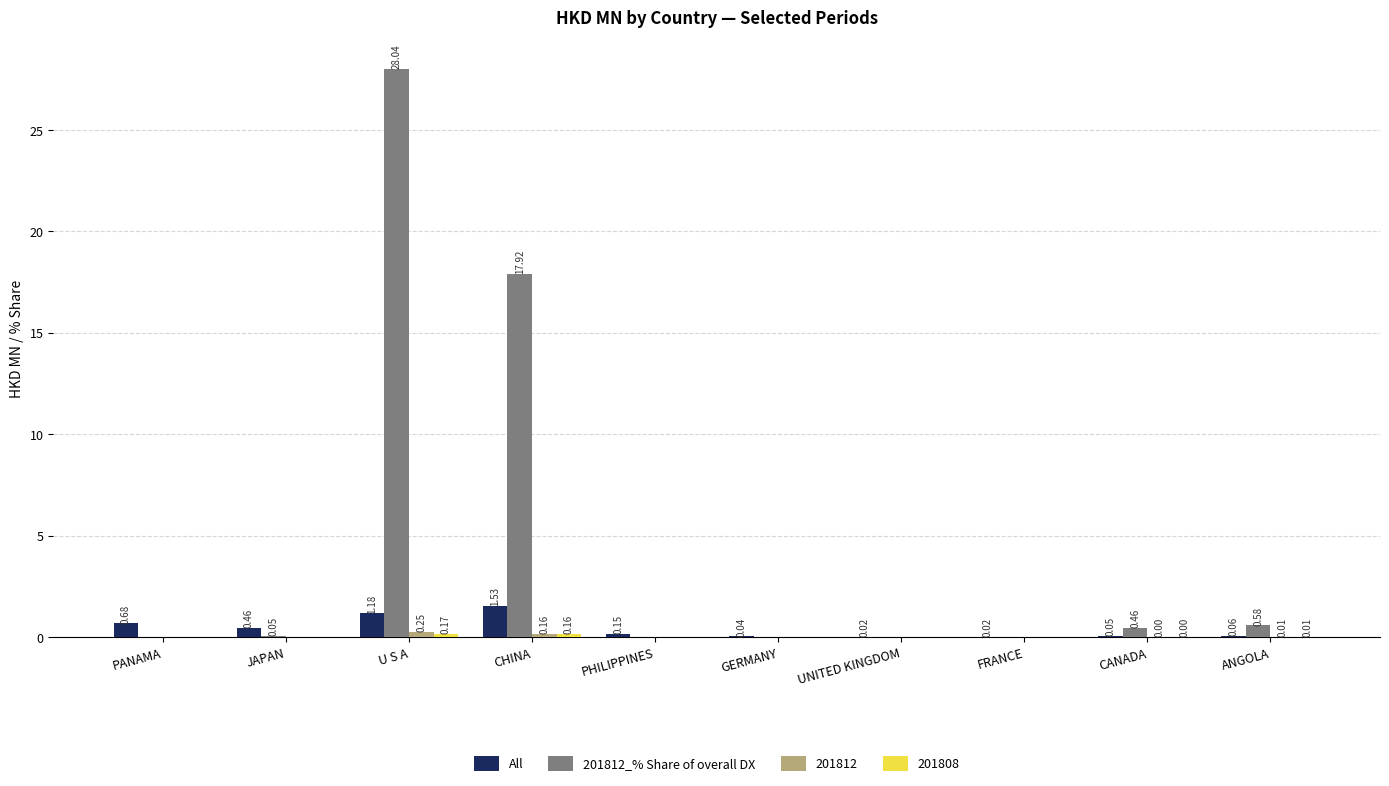

Which series changed the most between PANAMA and PHILIPPINES?

All